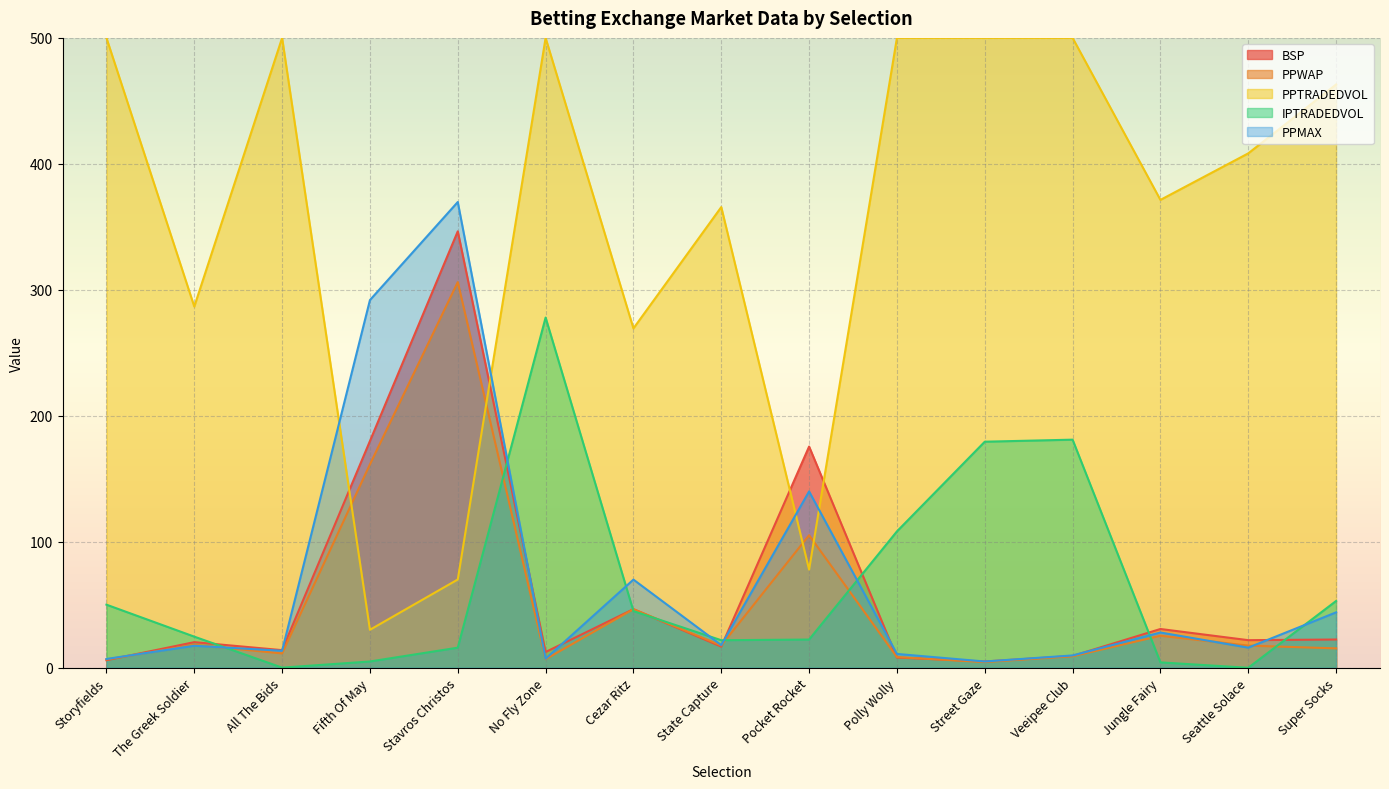

What is the maximum value for IPTRADEDVOL?

278.0